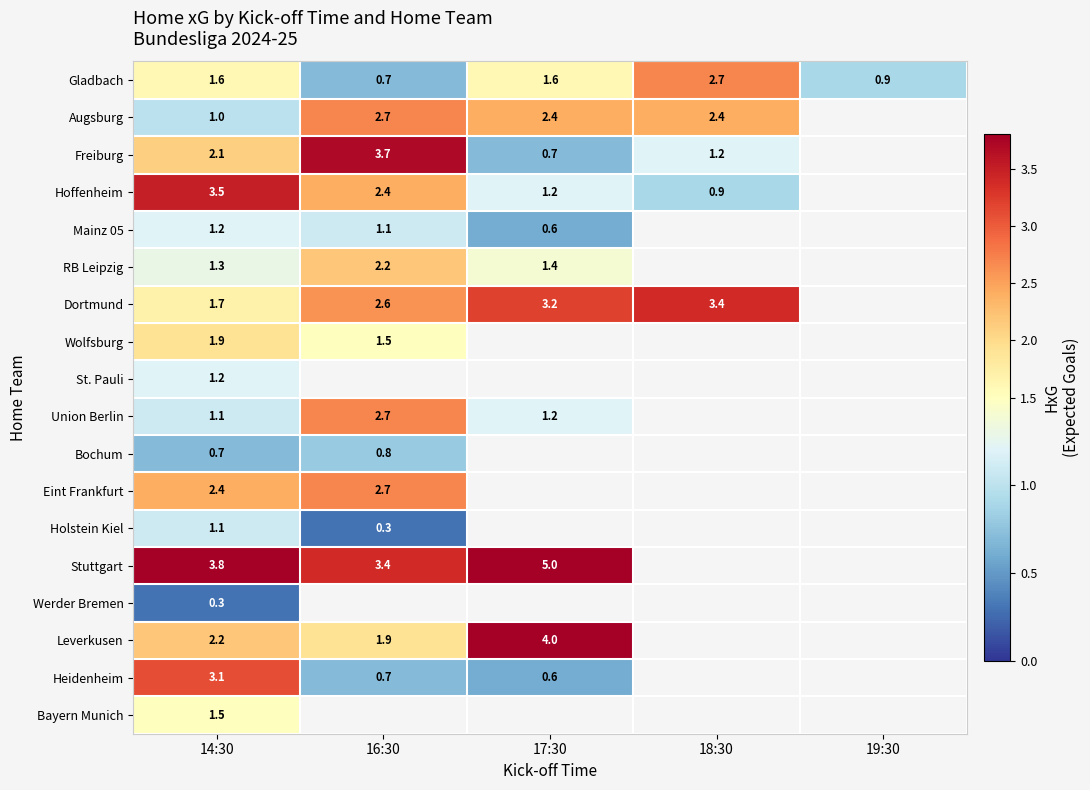

Is it true that Leverkusen equals 2.5 at 16:30?

False